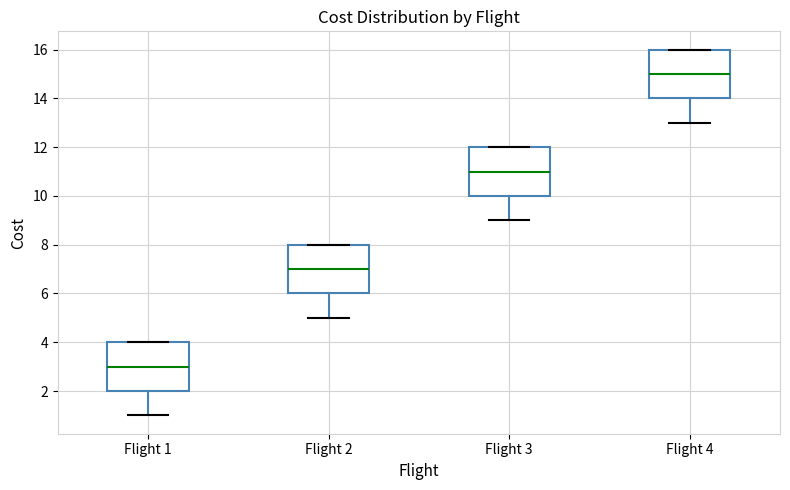

Where is the upper edge of the box for Flight 4 on the y-axis? The values are not printed on the chart, so give them approximately, as read against the axis.

16